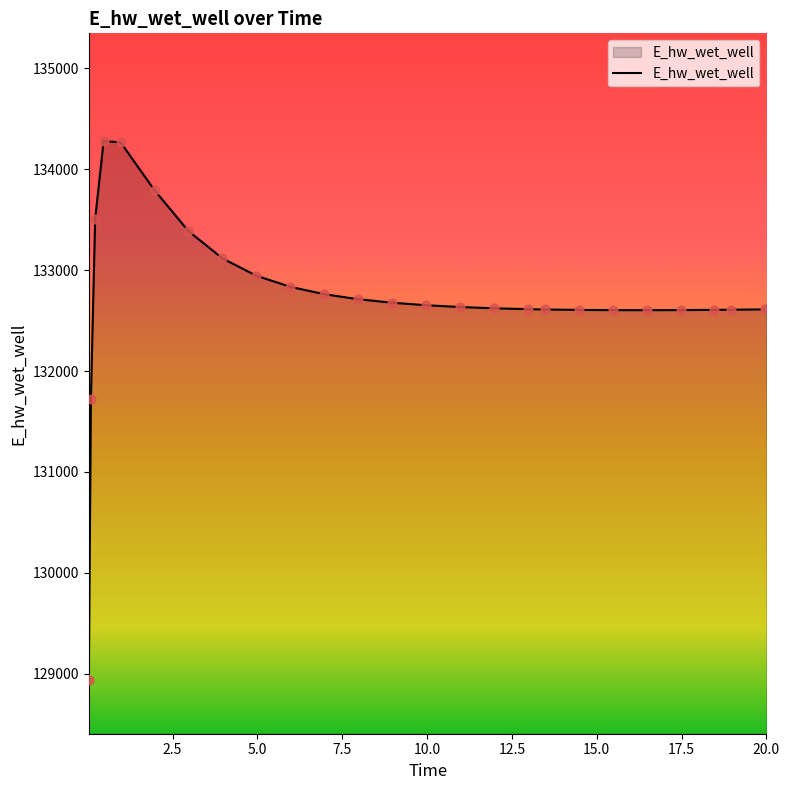

What is the minimum value shown in the chart?

128940.4